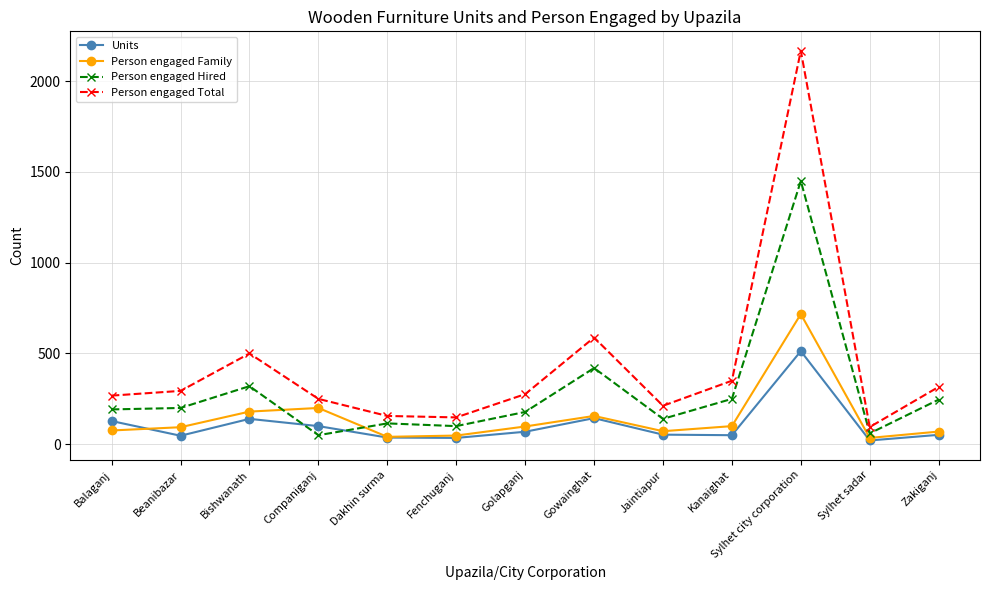

Which label corresponds to the largest value in the chart?

Sylhet city corporation